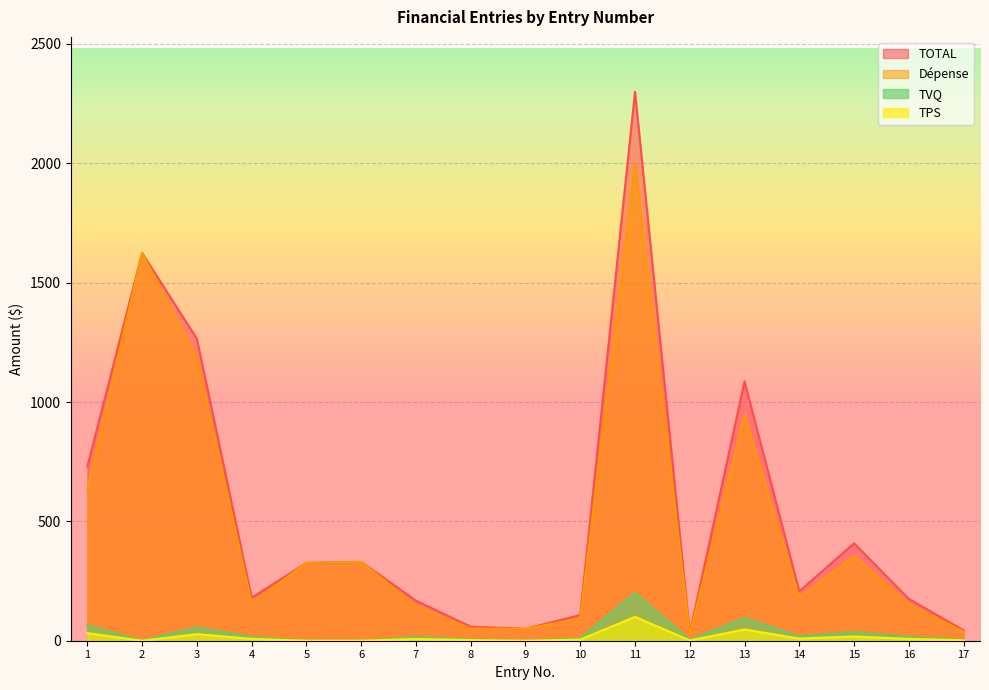

Rank the series at 9 from lowest to highest value.

TPS, TVQ, TOTAL, Dépense